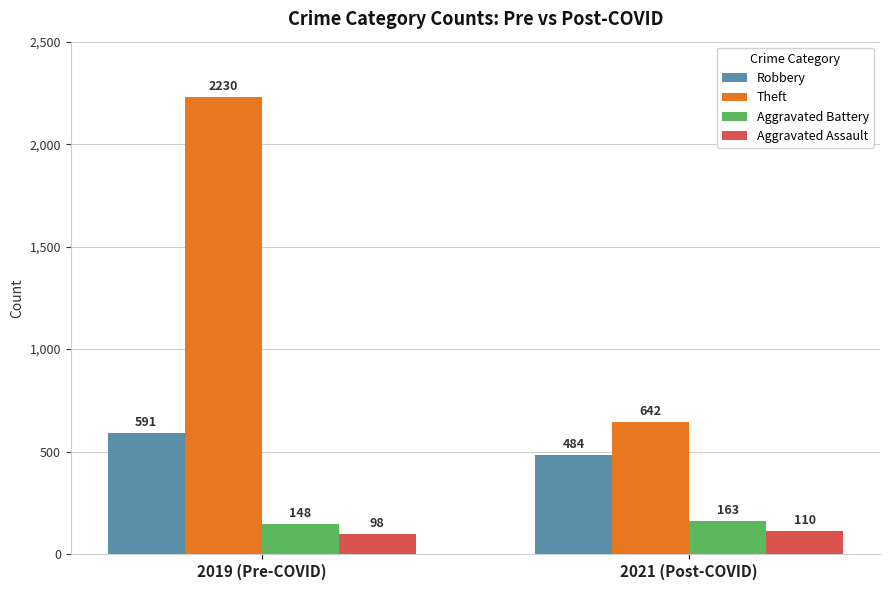

Is the value of Robbery at 2021 (Post-COVID) greater than the value of Aggravated Assault at 2019 (Pre-COVID)?

Yes